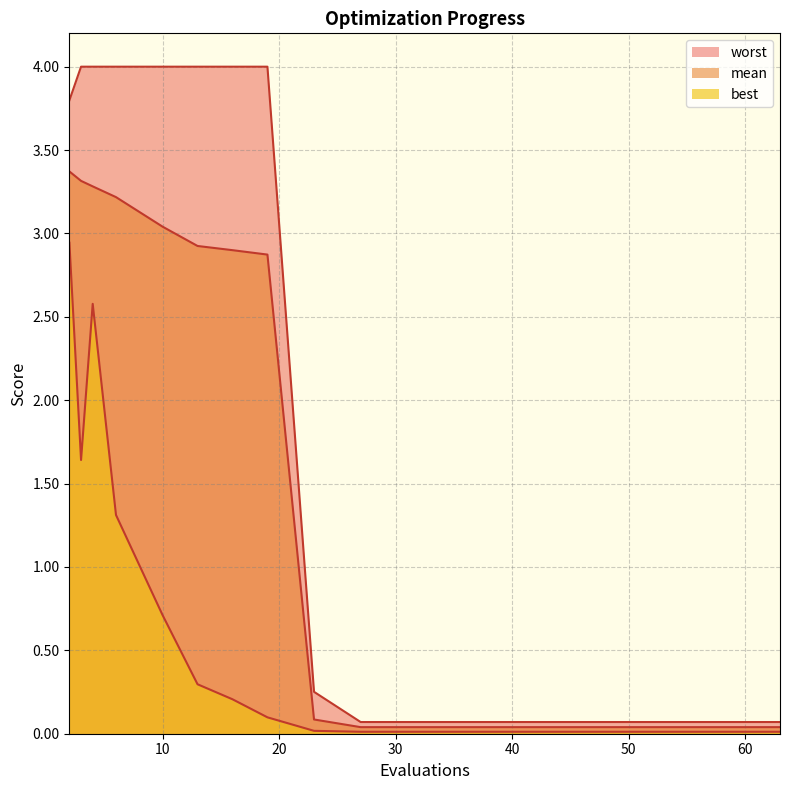

What is the spread (max minus min) of values at 43?

0.1